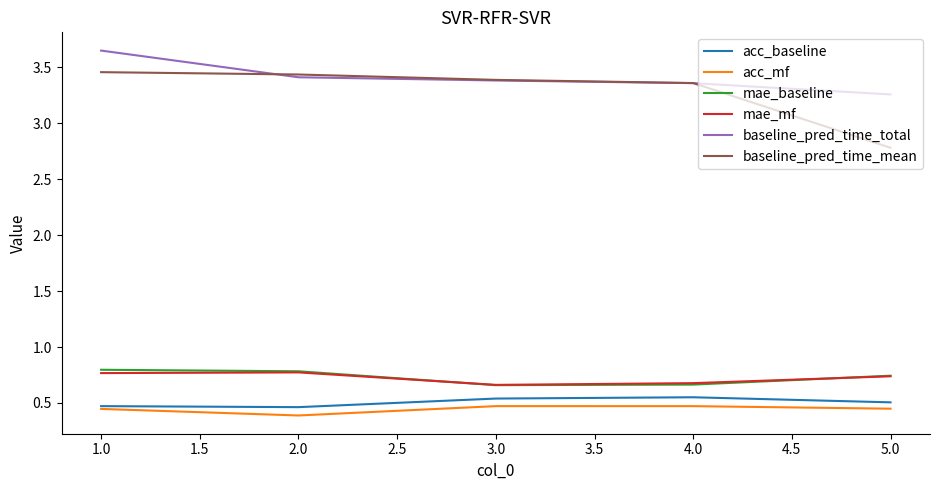

Count the mae_baseline values in the range 0 to 1.

5